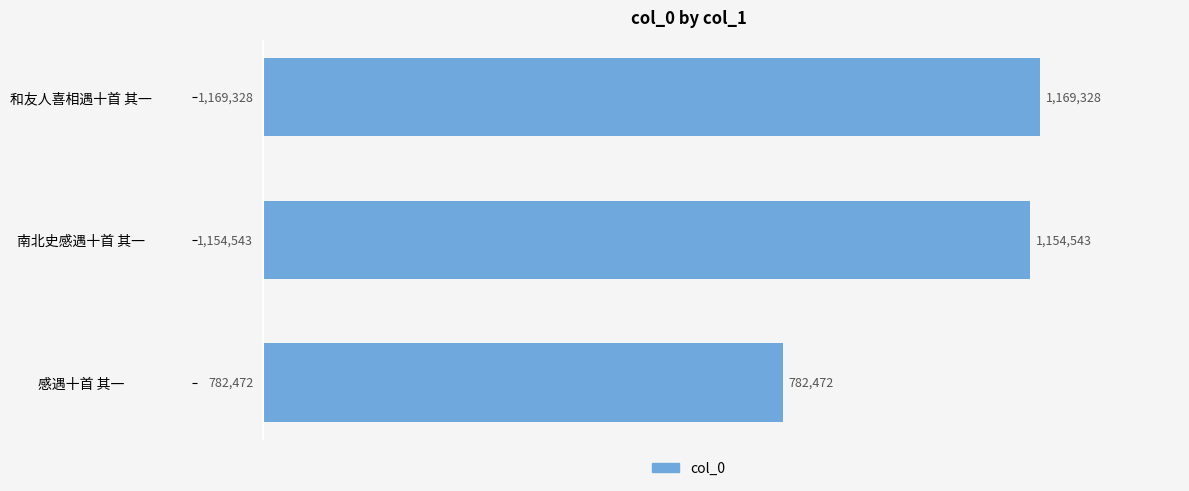

List the labels in order of value, largest first.

和友人喜相遇十首 其一, 南北史感遇十首 其一, 感遇十首 其一